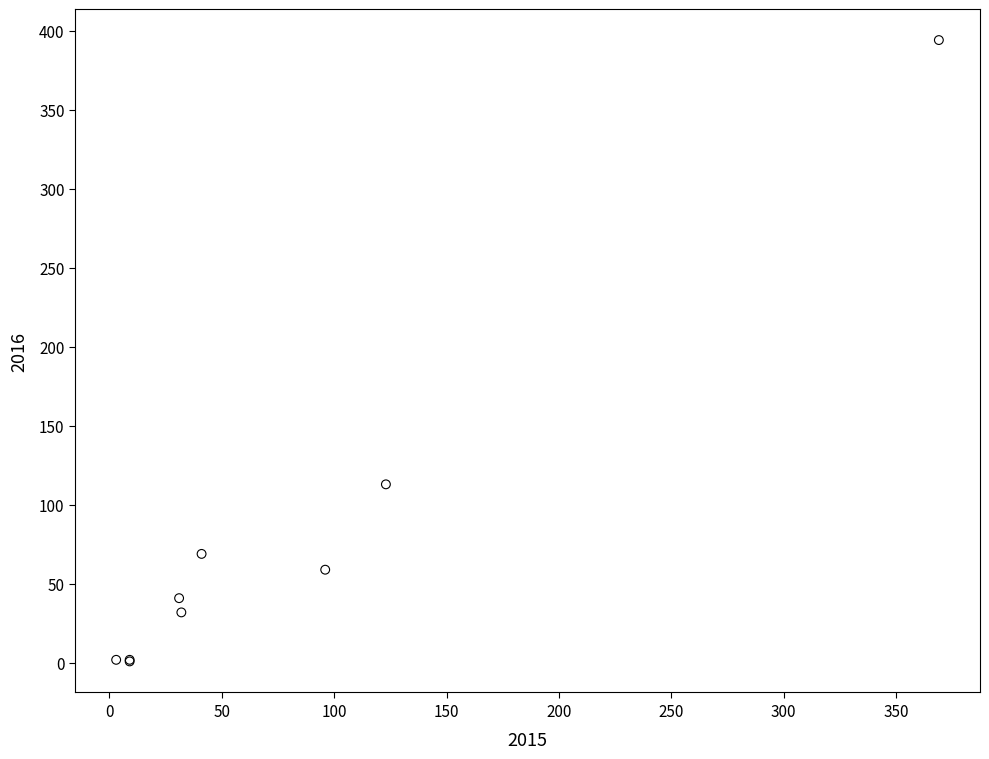

What Y value in the scatter plot is closest to 197?

113